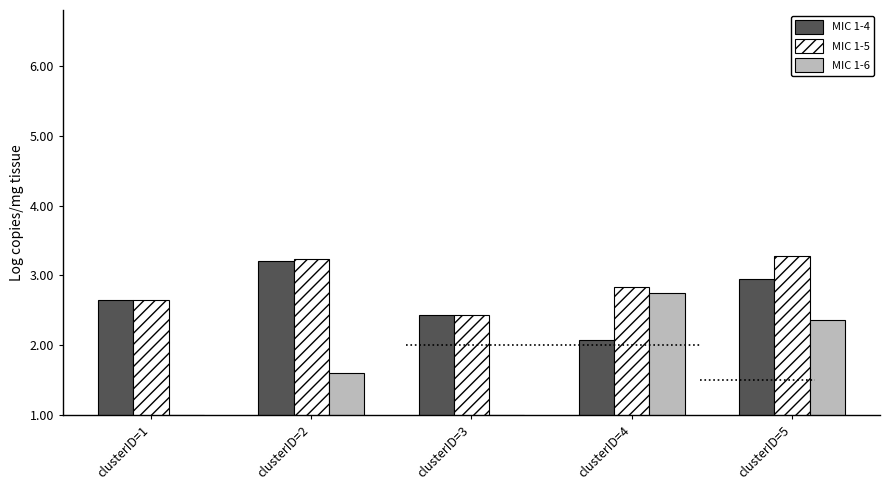

What is the approximate value of MIC 1-4 at clusterID=4?

2.1